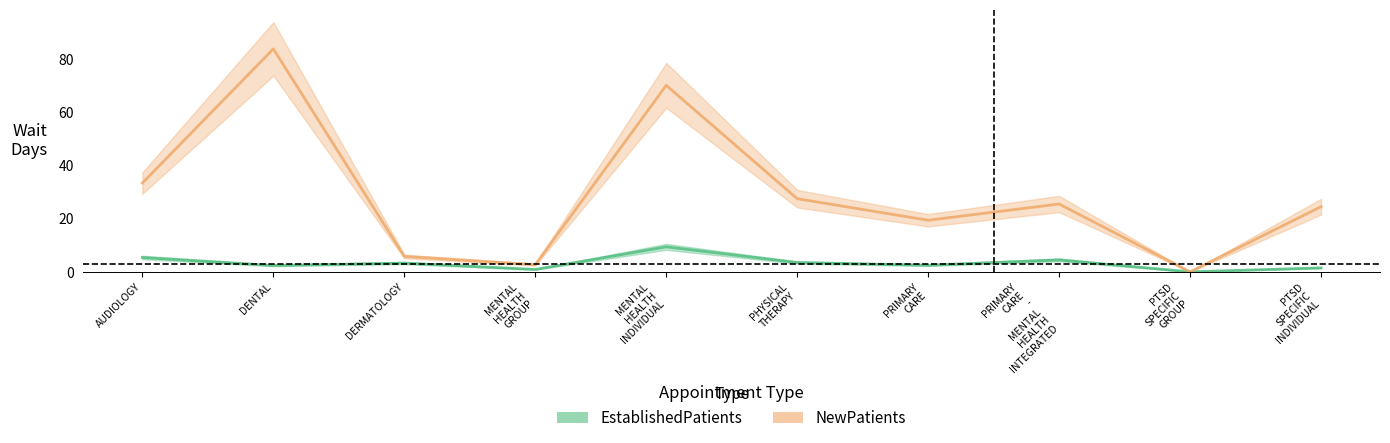

What is the total value across all series at MENTAL HEALTH GROUP?

3.6